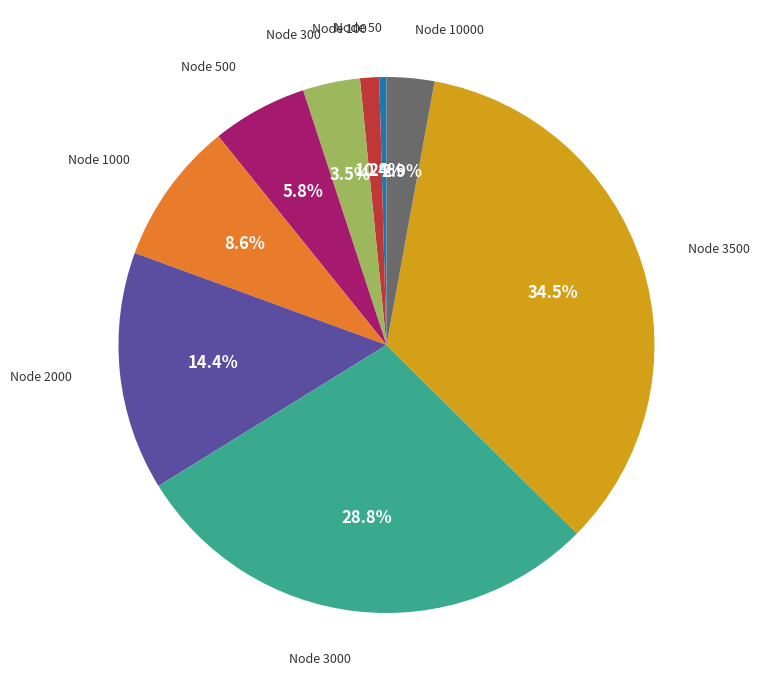

Between Node 10000 and Node 3500, which is larger?

Node 3500